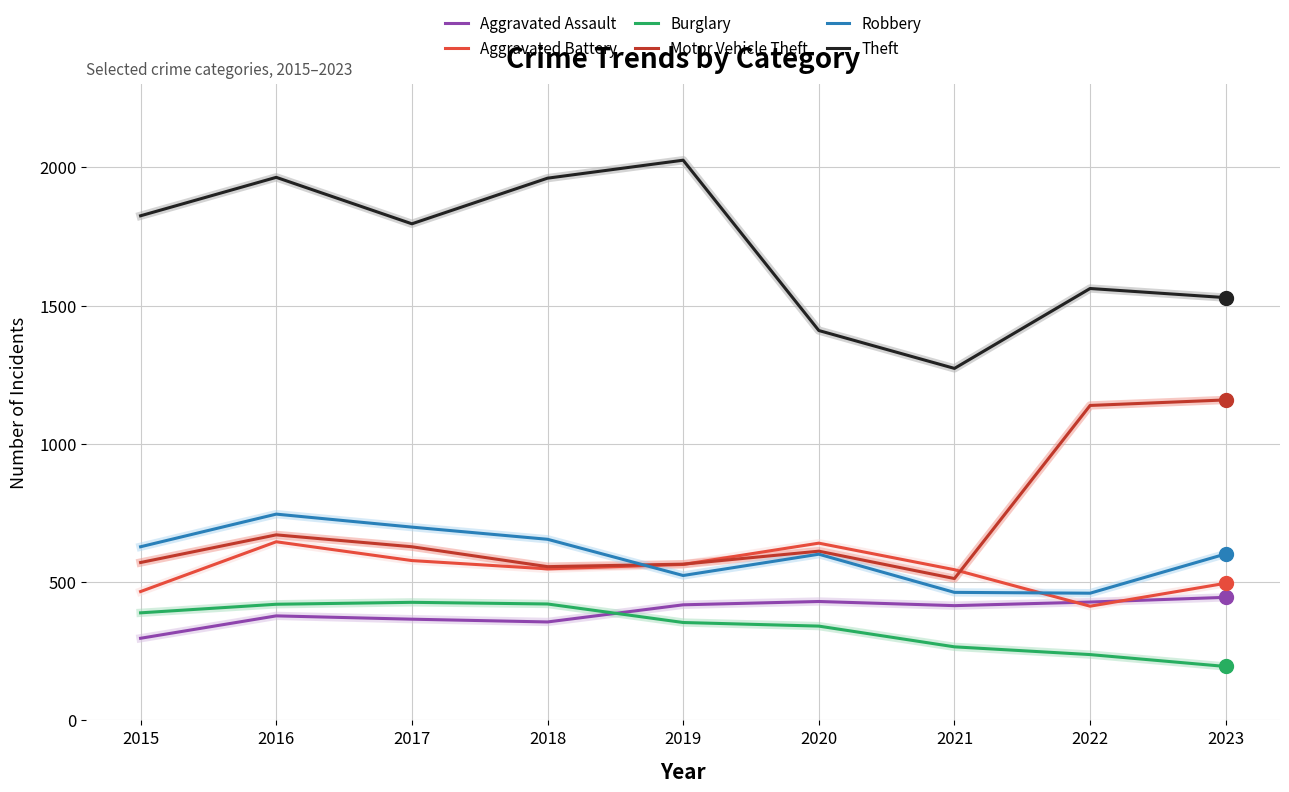

Which series has the largest total across all categories?

Theft